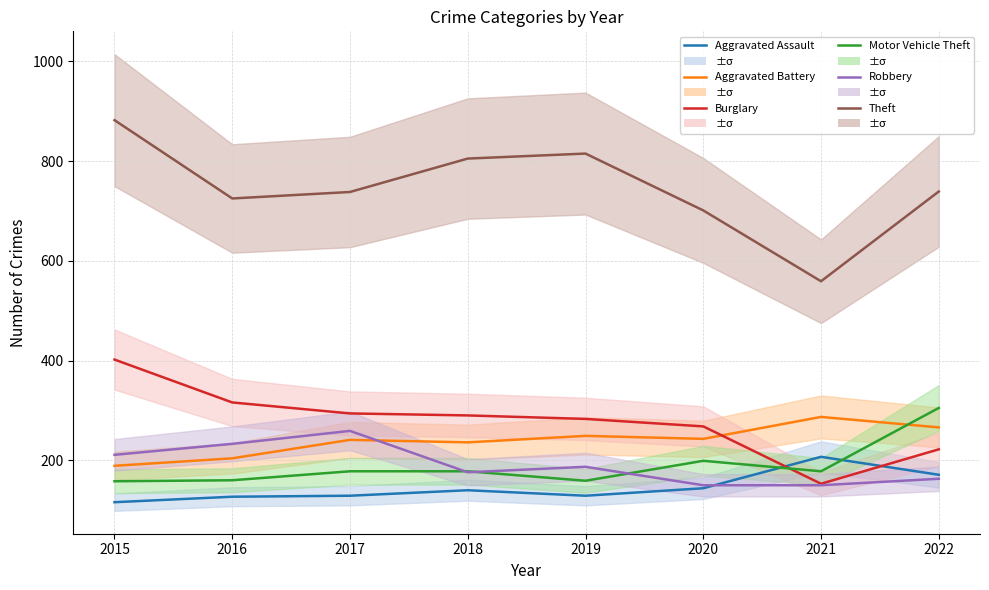

True or false: Aggravated Assault and Aggravated Battery intersect in this chart.

False